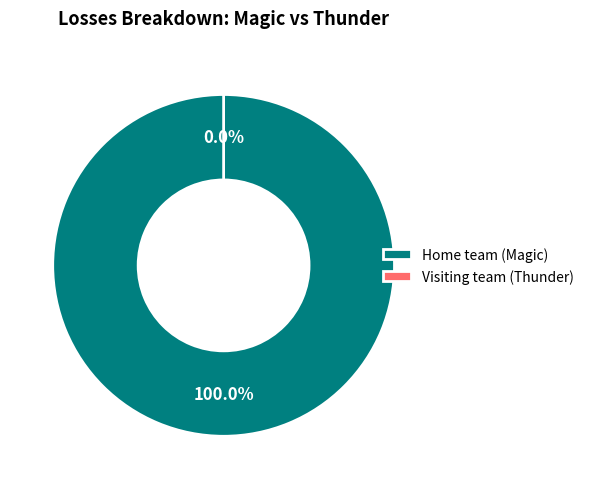

Does Visiting team (Thunder) represent more than half of the total?

No